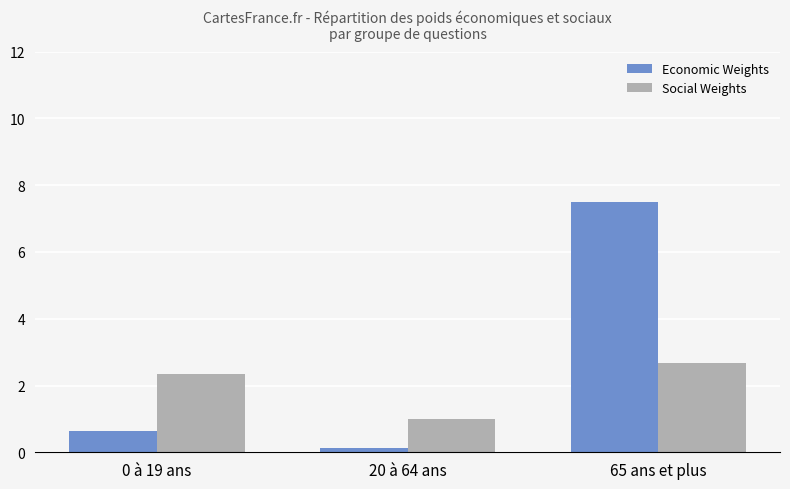

The Social Weights series shows 2.3 at 0 à 19 ans. True or false?

True